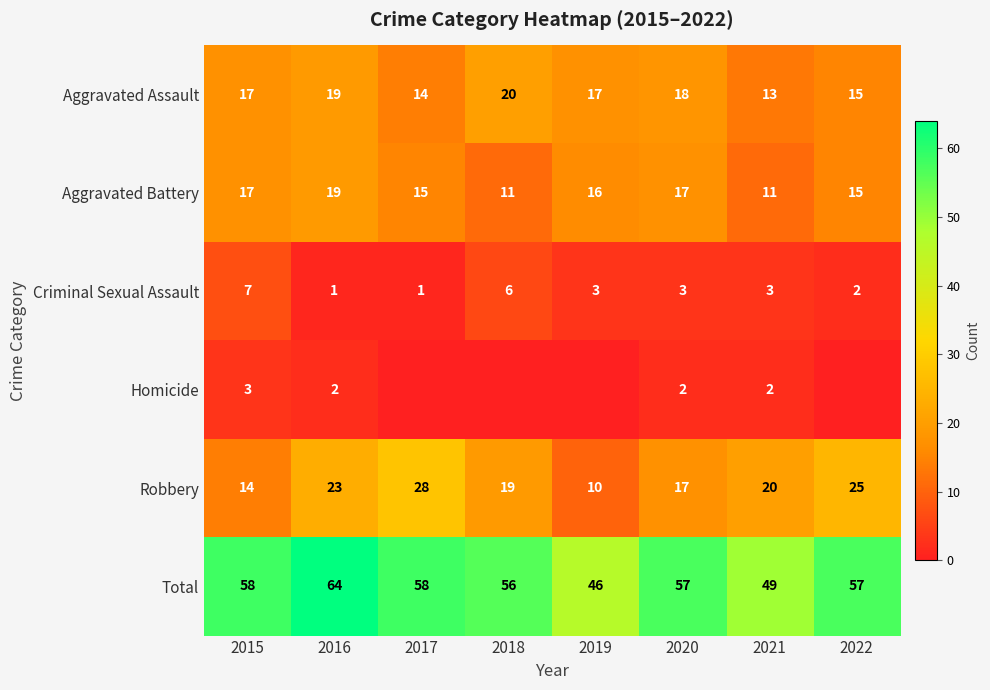

What is the maximum value for Aggravated Battery?

19